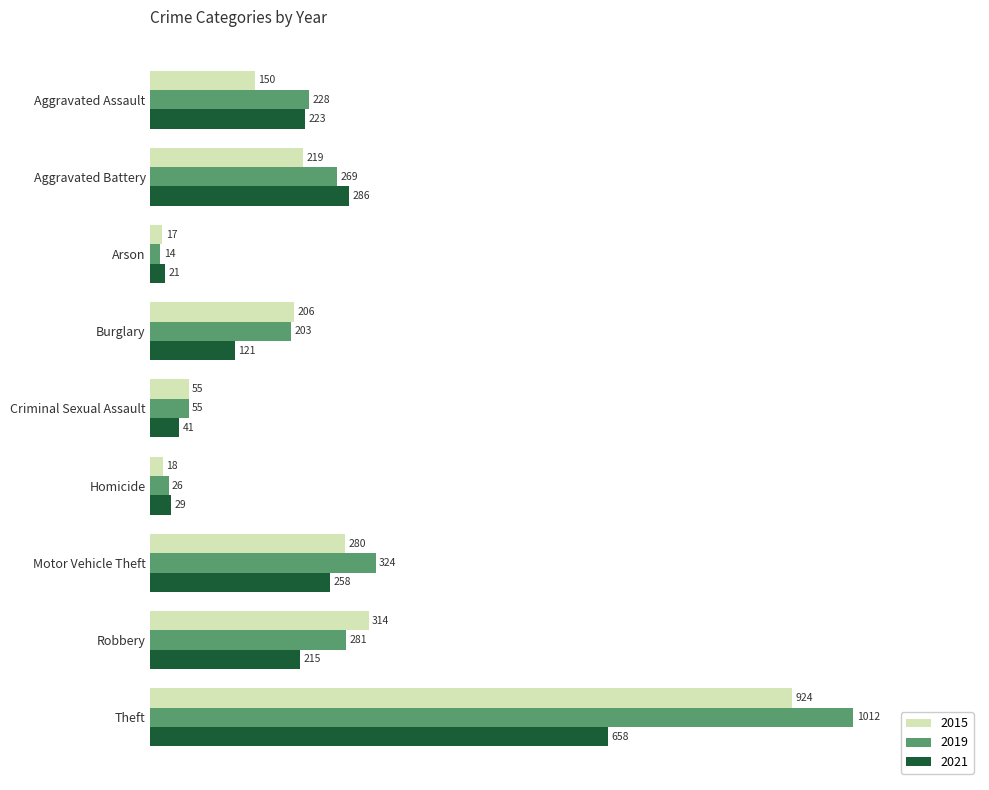

Which label corresponds to the largest value in the chart?

Theft